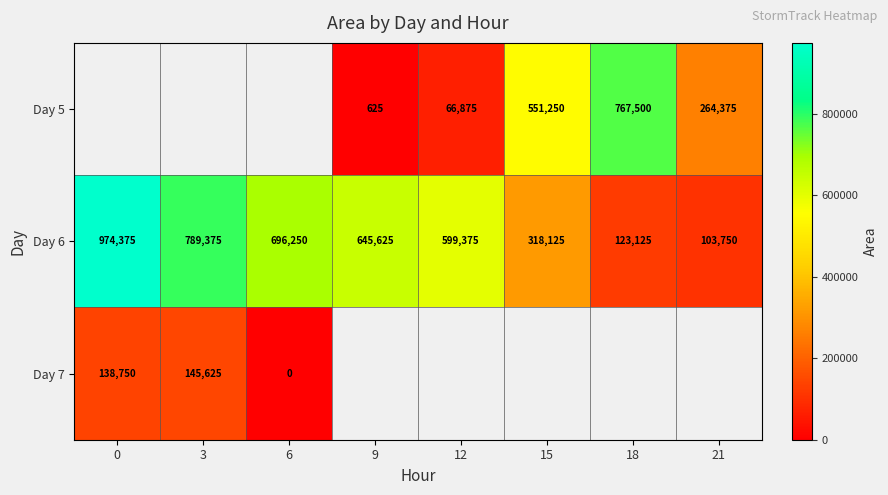

Between 9 and 3, which is larger?

3